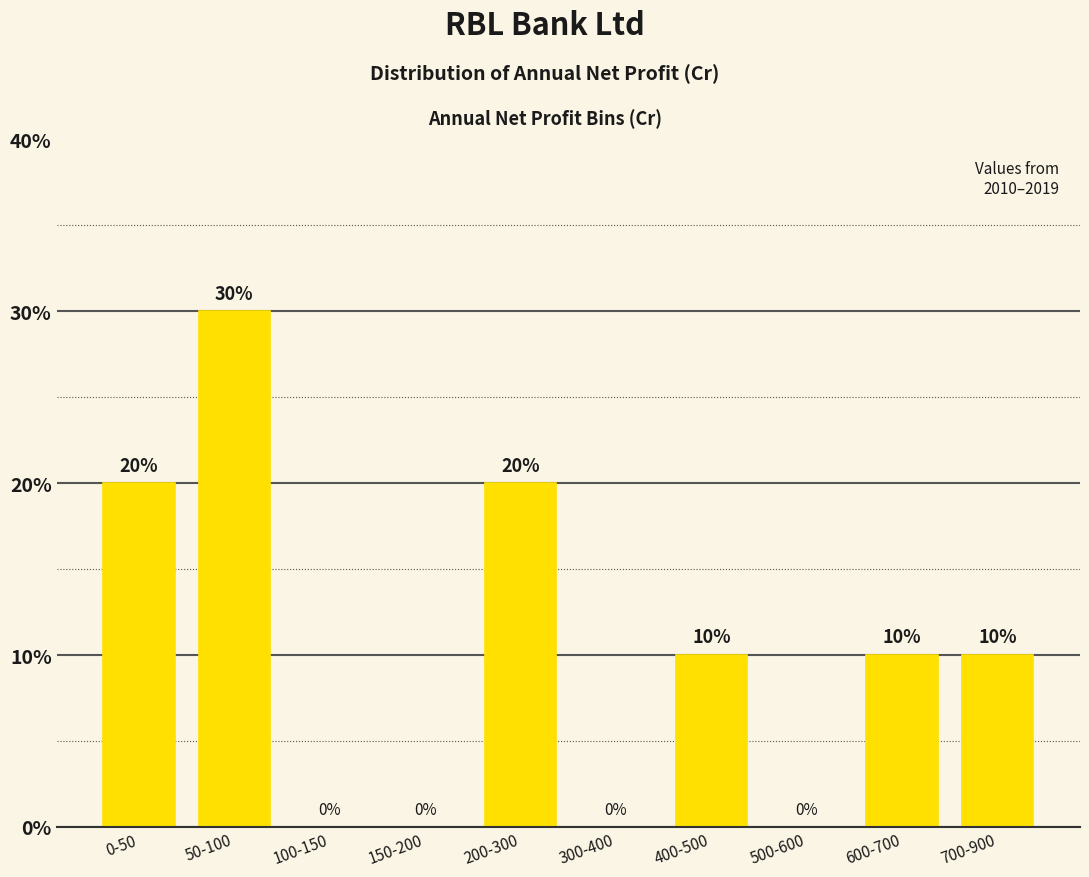

Reading right to left, extract all data points from this chart.

700-900=10	600-700=10	500-600=0	400-500=10	300-400=0	200-300=20	150-200=0	100-150=0	50-100=30	0-50=20